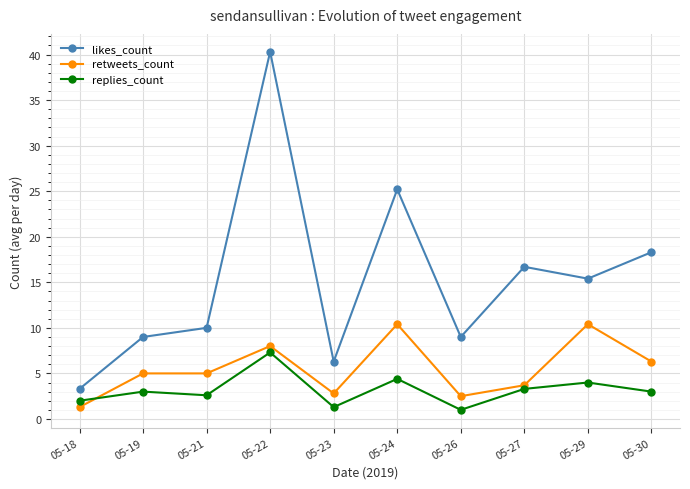

What are all the series names shown in the legend?

likes_count, retweets_count, replies_count